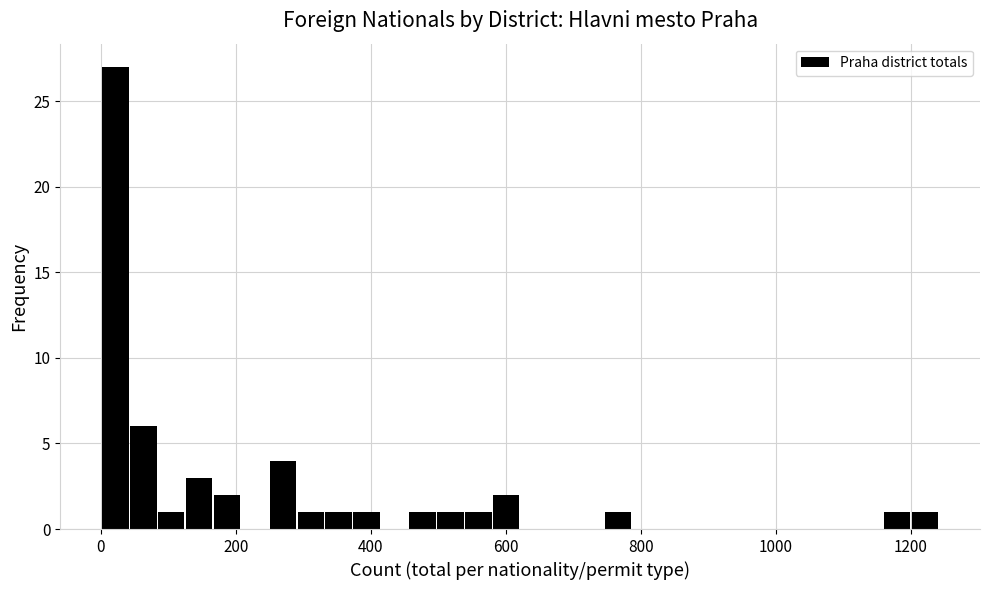

Read against the x-axis, roughly where is the centre of the tallest bar?

20